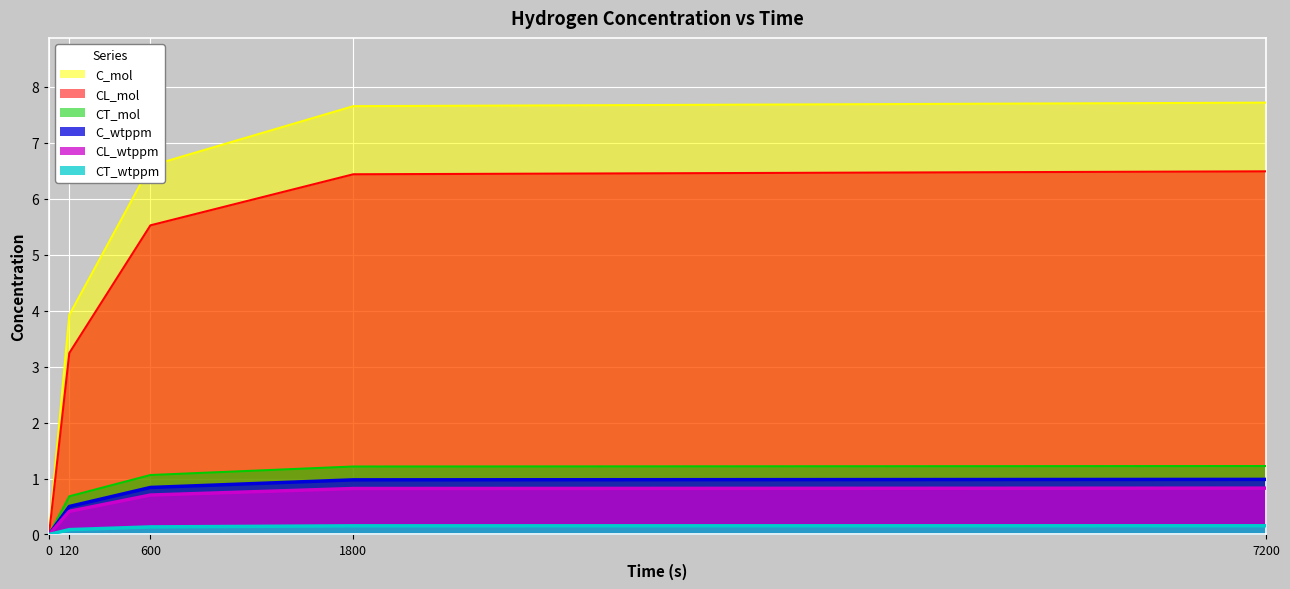

Count the number of data series in this chart.

6